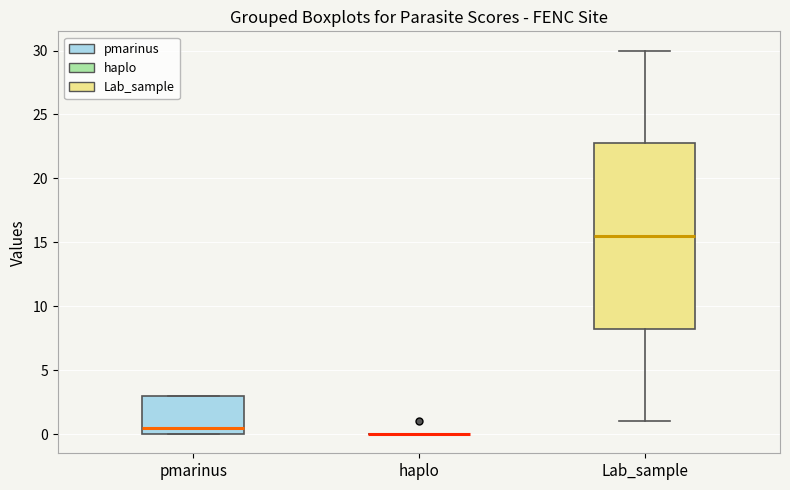

Reading left to right, read every box against the y-axis: the position of its median line, the range the box covers, and the ends of its whiskers. The values are not printed on the chart, so give them approximately, as read against the axis.

pmarinus: median 0.5, box 0.0 to 3.0, whiskers 0.0 to 3.0
haplo: box collapsed to a line at 0.0, whiskers 0.0 to 0.0
Lab_sample: median 15.5, box 8.5 to 23.0, whiskers 1.0 to 30.0